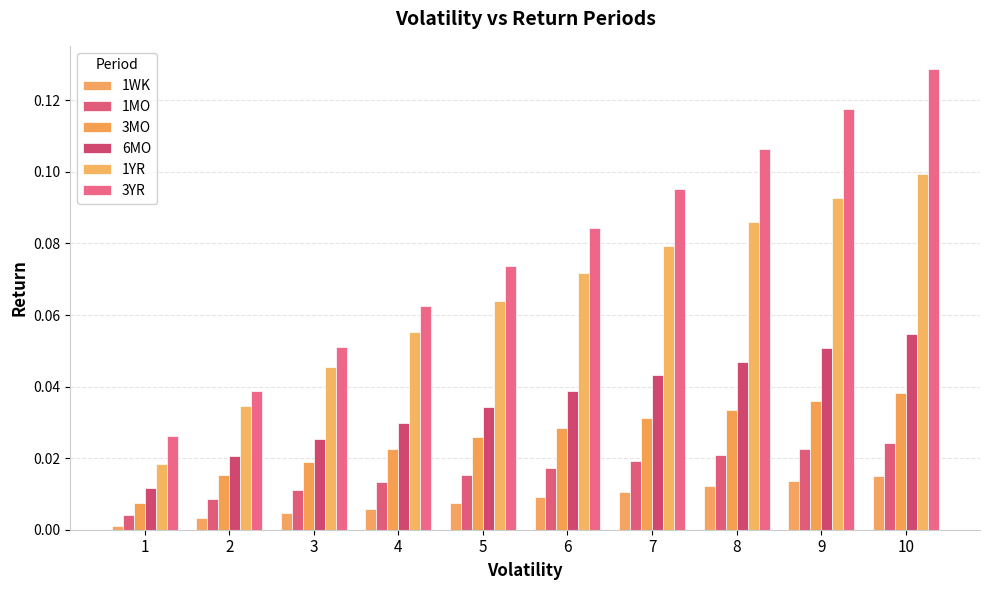

The 1MO series shows 0.0 at 2. True or false?

True